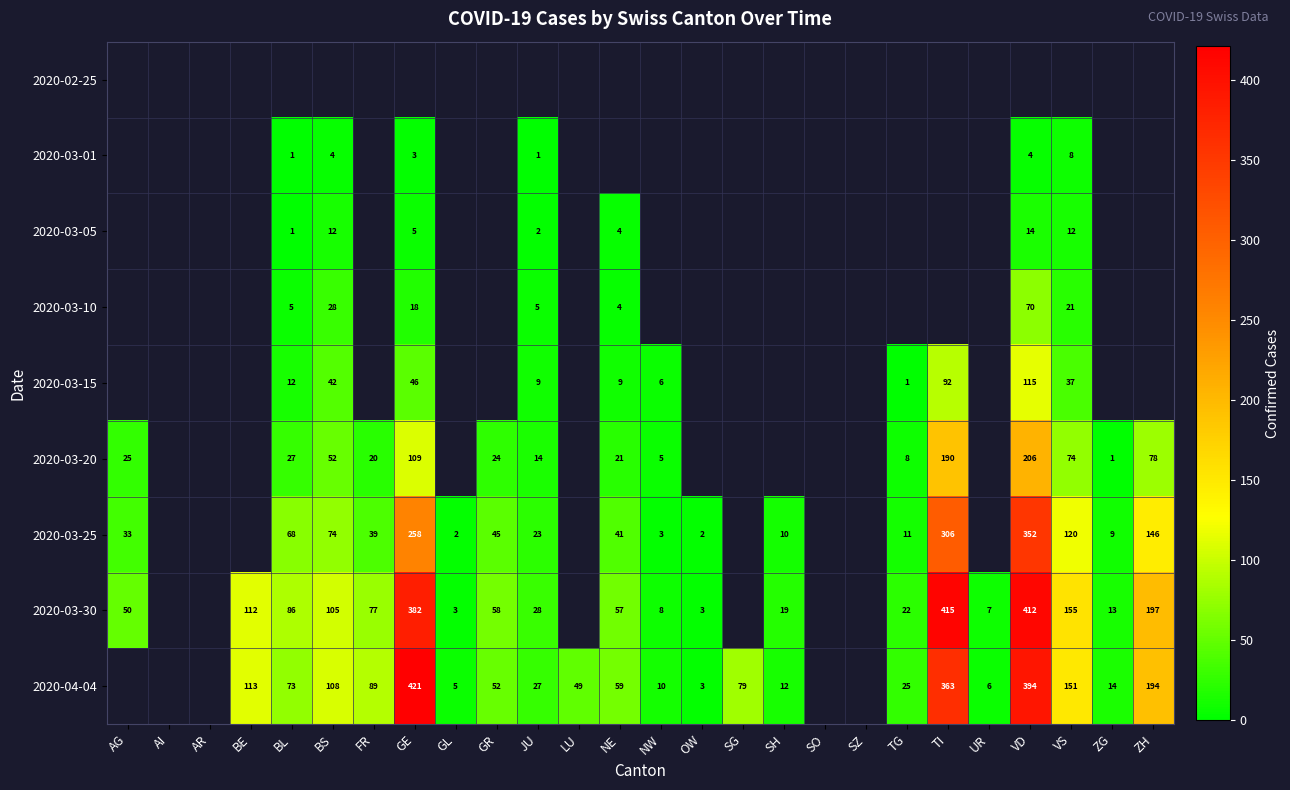

The 2020-03-10 series shows 11 at VS. True or false?

False